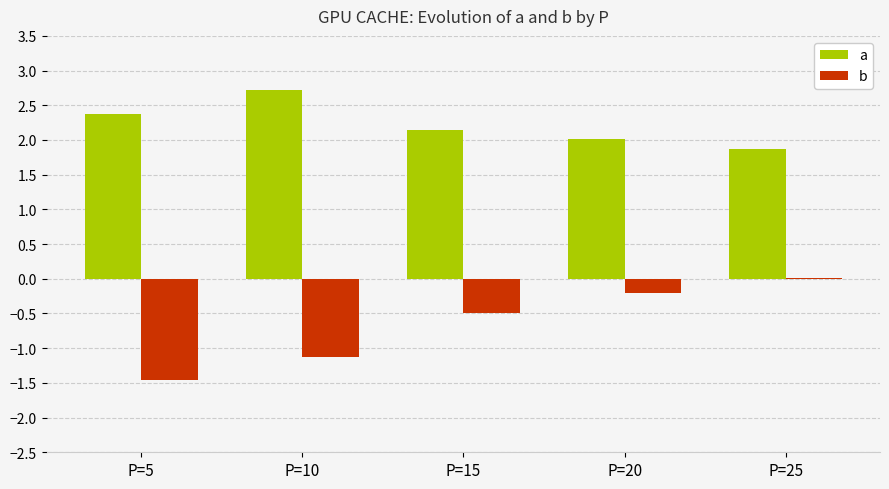

At which label does a first exceed 2?

P=5